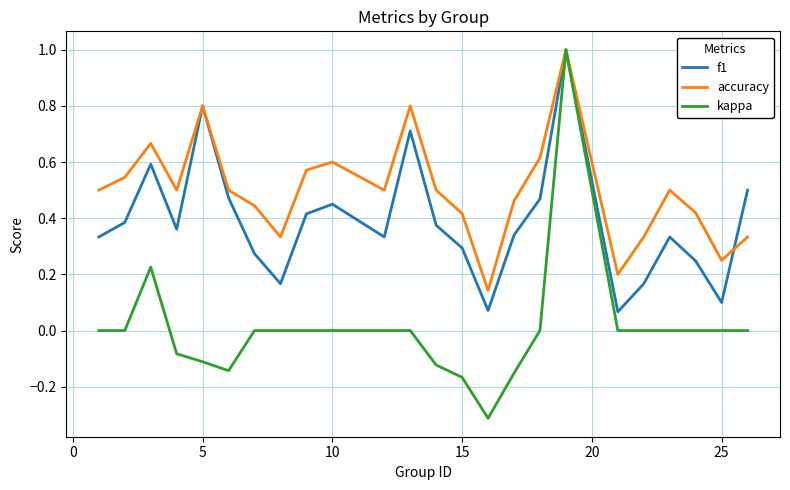

List the series in order of their overall mean, lowest first.

kappa, f1, accuracy